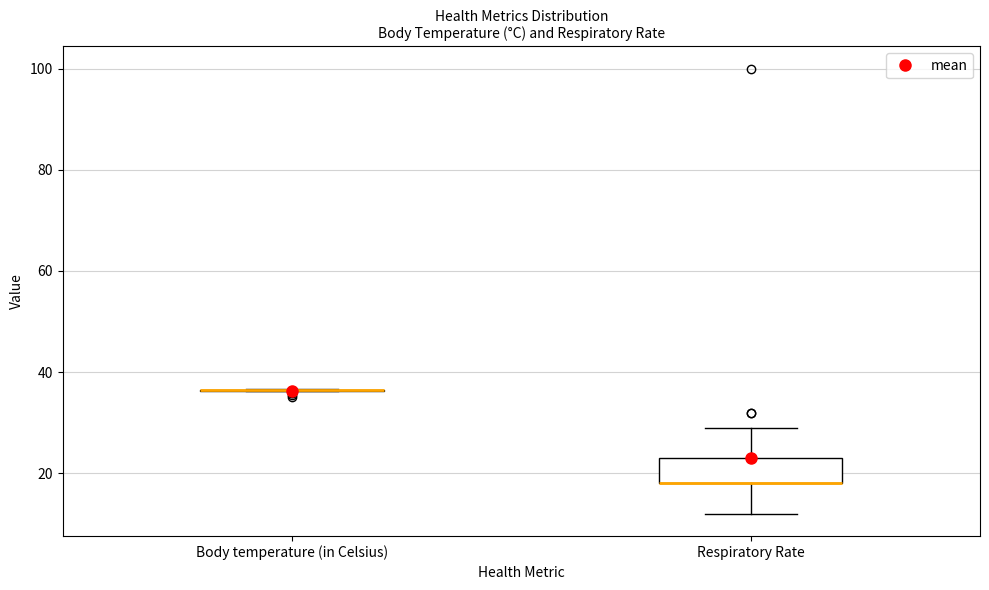

Reading left to right, read every box against the y-axis: the position of its median line, the range the box covers, and the ends of its whiskers. The values are not printed on the chart, so give them approximately, as read against the axis.

Body temperature (in Celsius): box collapsed to a line at 36, whiskers 36 to 36
Respiratory Rate: median 18 (drawn on the box's lower edge), box 18 to 24, whiskers 12 to 30